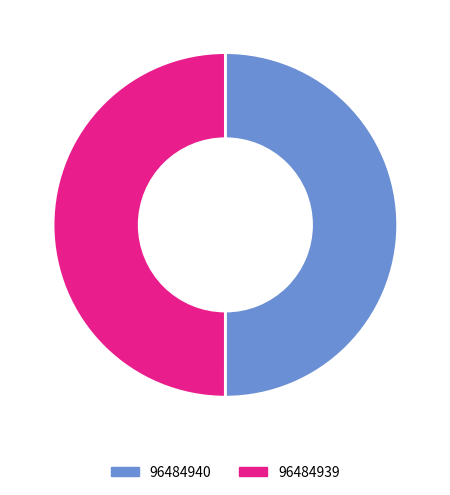

Approximately how many times larger is the value at 96484940 compared to 96484939?

1.0